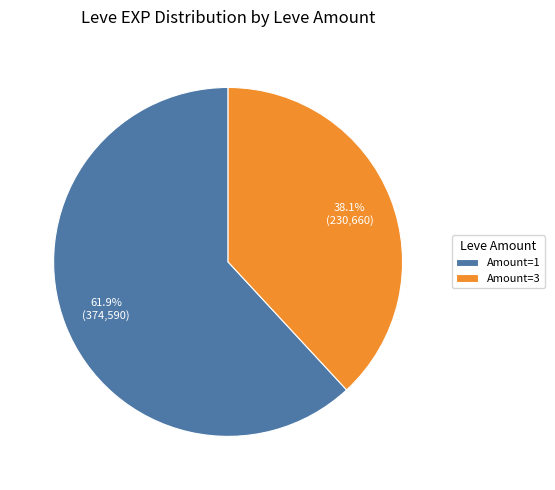

Is there a majority slice in this chart?

Yes